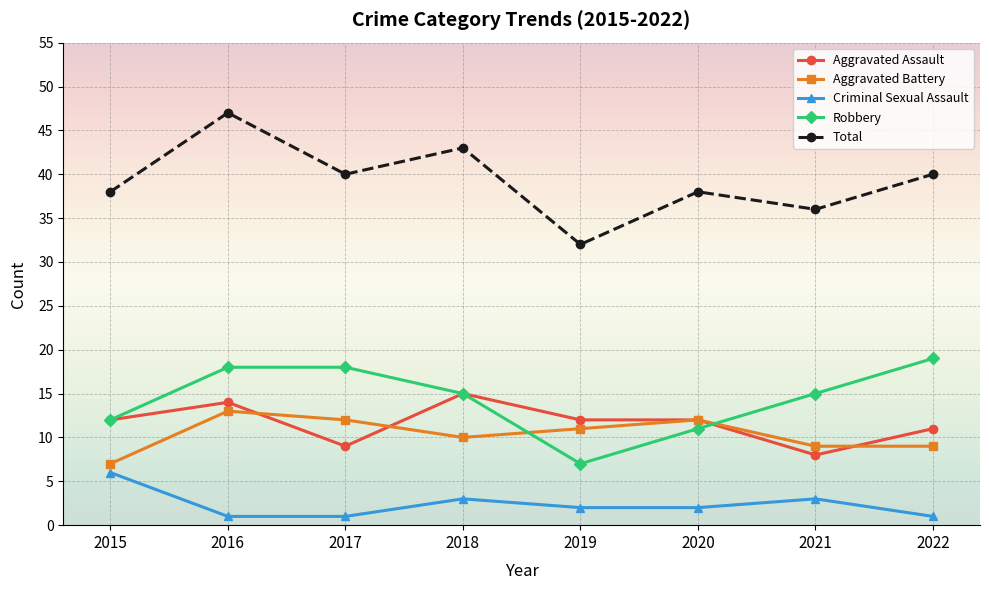

The value of Aggravated Battery at 2021 is 9. True or false?

True